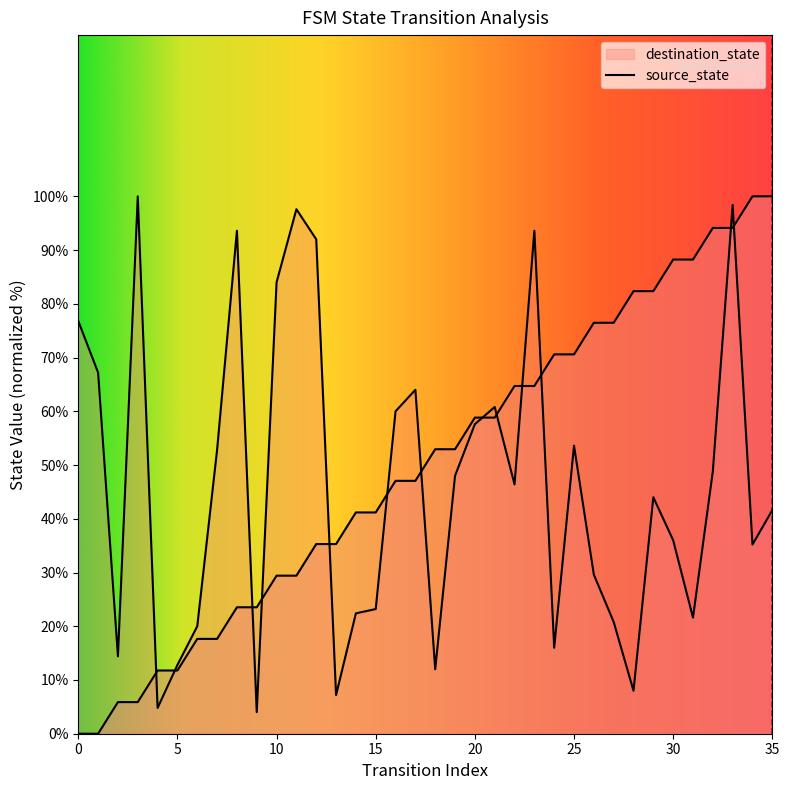

Between 26 and 3, which is larger?

26